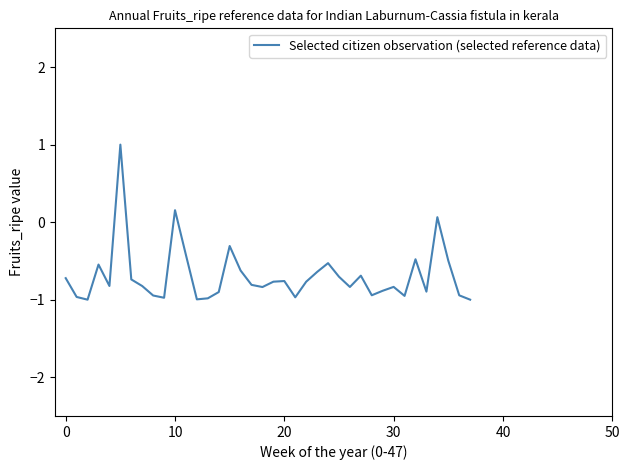

What is the smallest value displayed?

-1.0